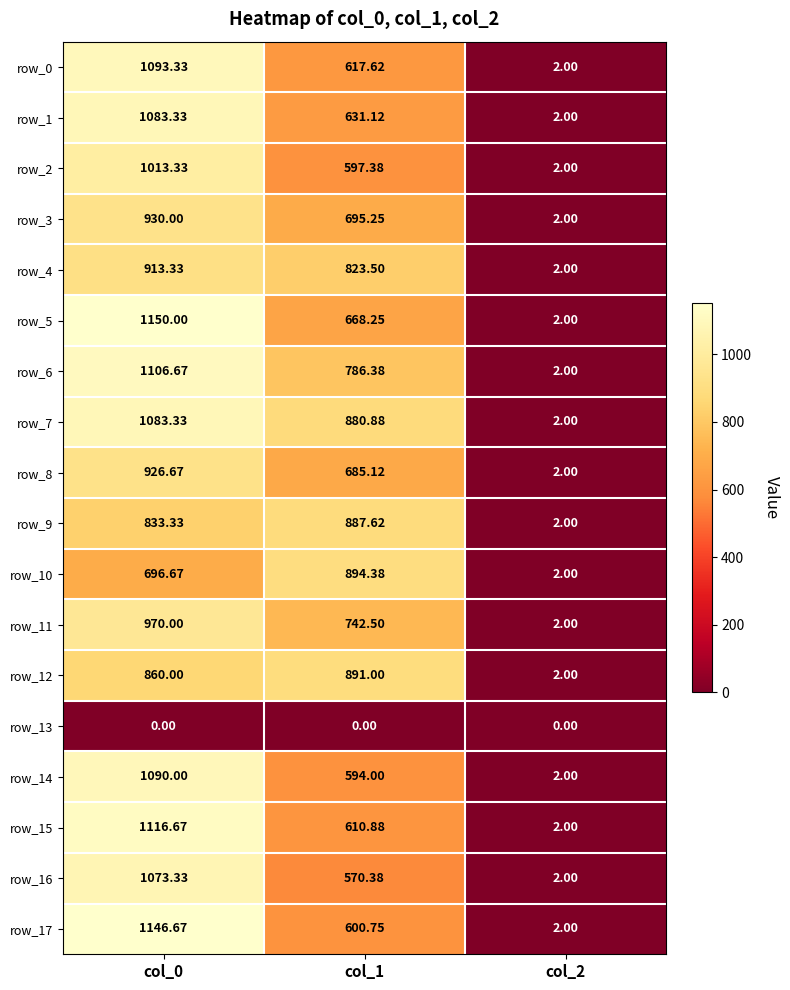

At which category is the sum across all series the highest?

col_0